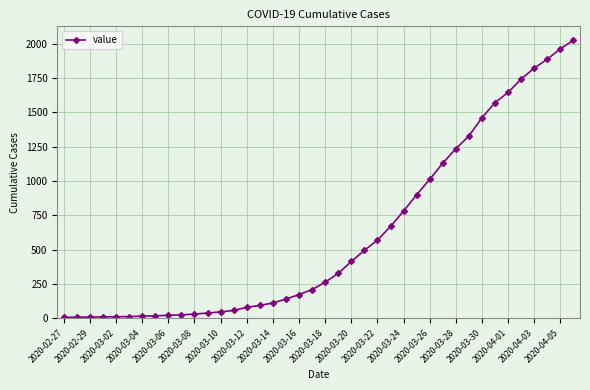

What is the sum of all values?

24361